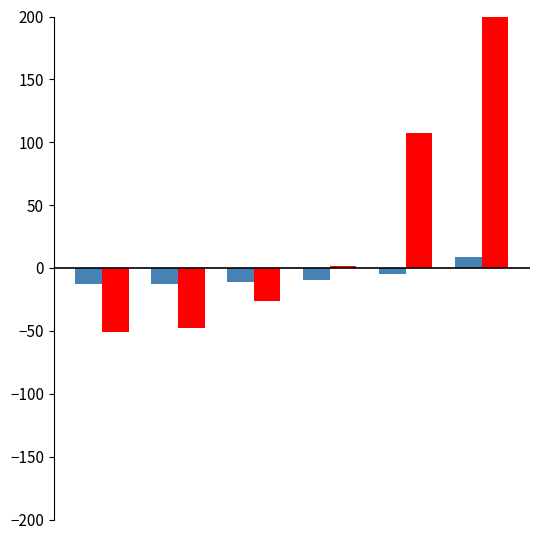

Which series has the widest spread of values?

y